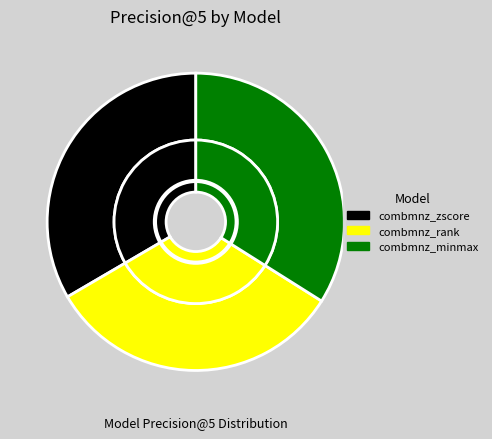

True or false: combmnz_minmax accounts for 22% of the total.

False